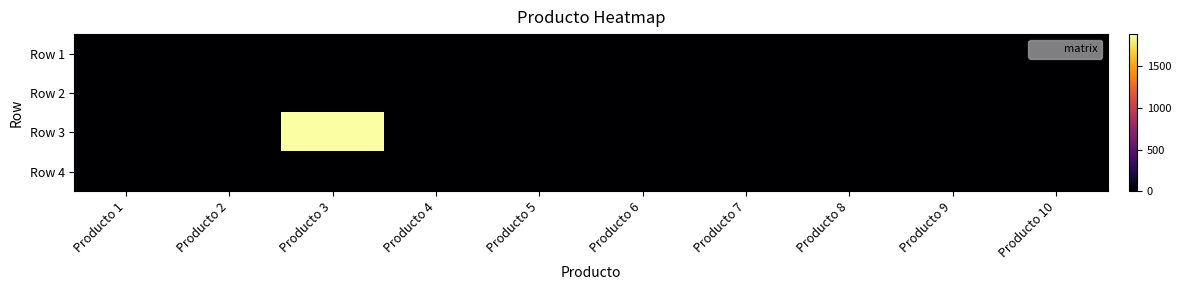

Reading left to right, transcribe all the data shown in this chart.

Row 1: Producto 1=0.0	Producto 2=0.0	Producto 3=0.0	Producto 4=0.0	Producto 5=0.0	Producto 6=0.0	Producto 7=0.0	Producto 8=0.0	Producto 9=0.0	Producto 10=0.0
Row 2: Producto 1=0.0	Producto 2=0.0	Producto 3=0.0	Producto 4=0.0	Producto 5=0.0	Producto 6=0.0	Producto 7=0.0	Producto 8=0.0	Producto 9=0.0	Producto 10=0.0
Row 3: Producto 1=0.0	Producto 2=0.0	Producto 3=1881.7	Producto 4=0.0	Producto 5=0.0	Producto 6=0.0	Producto 7=0.0	Producto 8=0.0	Producto 9=0.0	Producto 10=0.0
Row 4: Producto 1=0.0	Producto 2=0.0	Producto 3=0.0	Producto 4=0.0	Producto 5=0.0	Producto 6=0.0	Producto 7=0.0	Producto 8=0.0	Producto 9=0.0	Producto 10=0.0